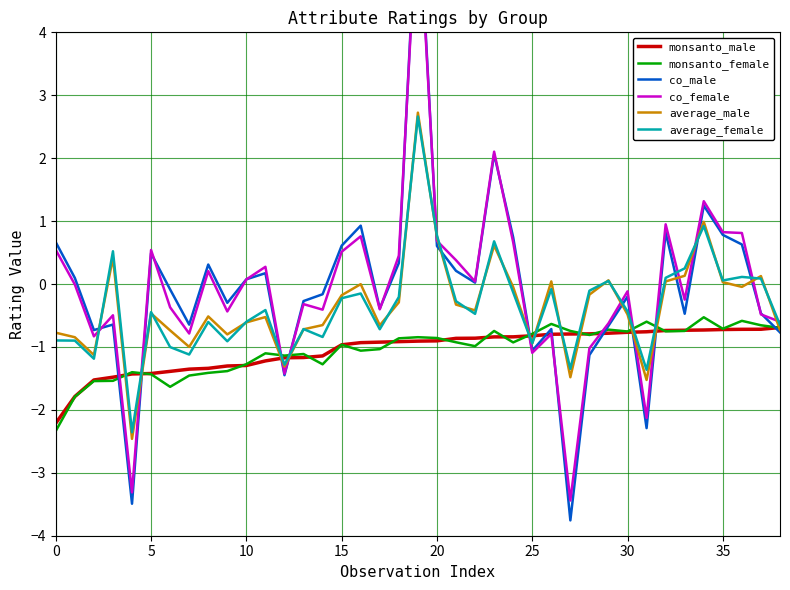

How many values in co_male are above zero?

19